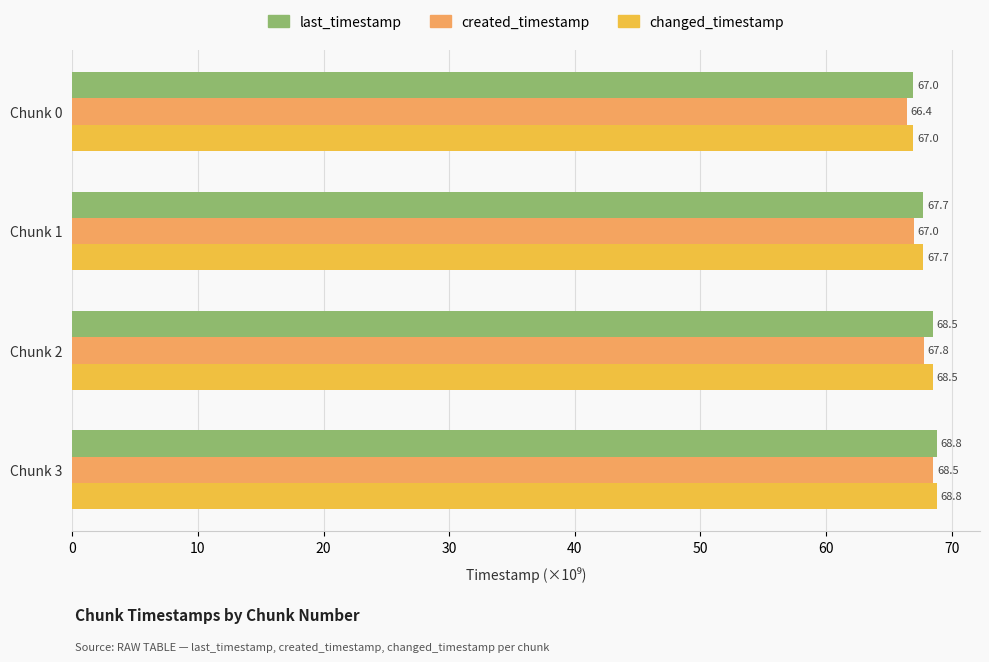

Which category has the lowest value in the changed_timestamp series?

Chunk 0